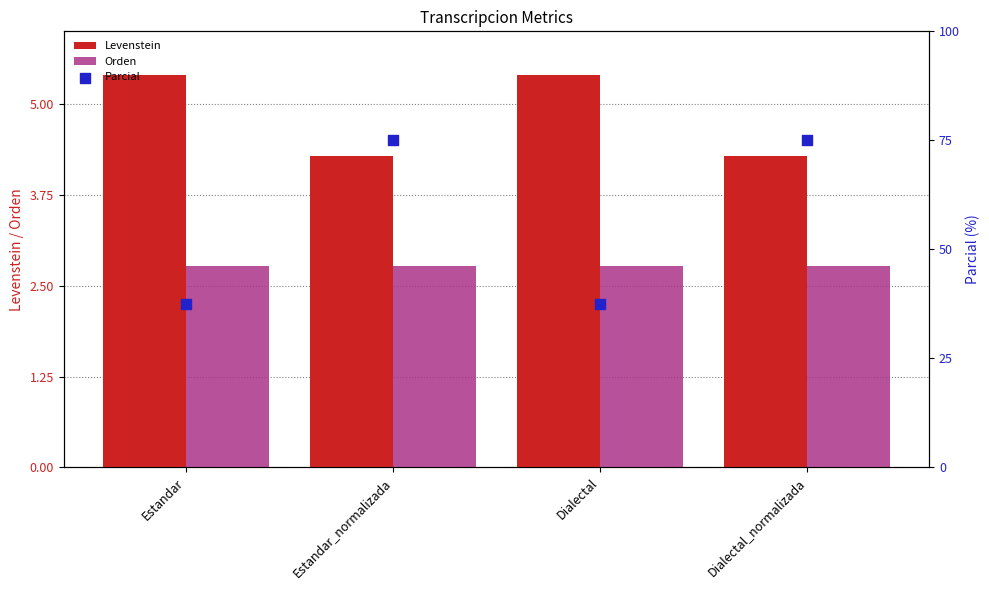

At how many categories does at least one series exceed 70?

2